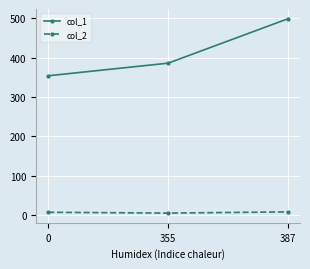

Read the col_1 value at 355, to the nearest 10.

390